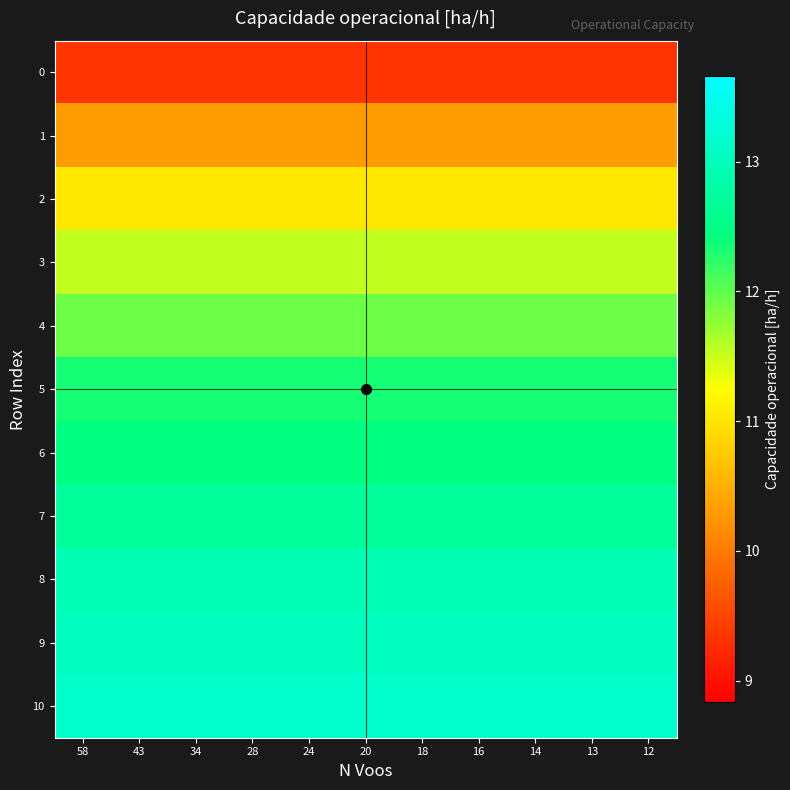

At which category is the sum across all series the highest?

58